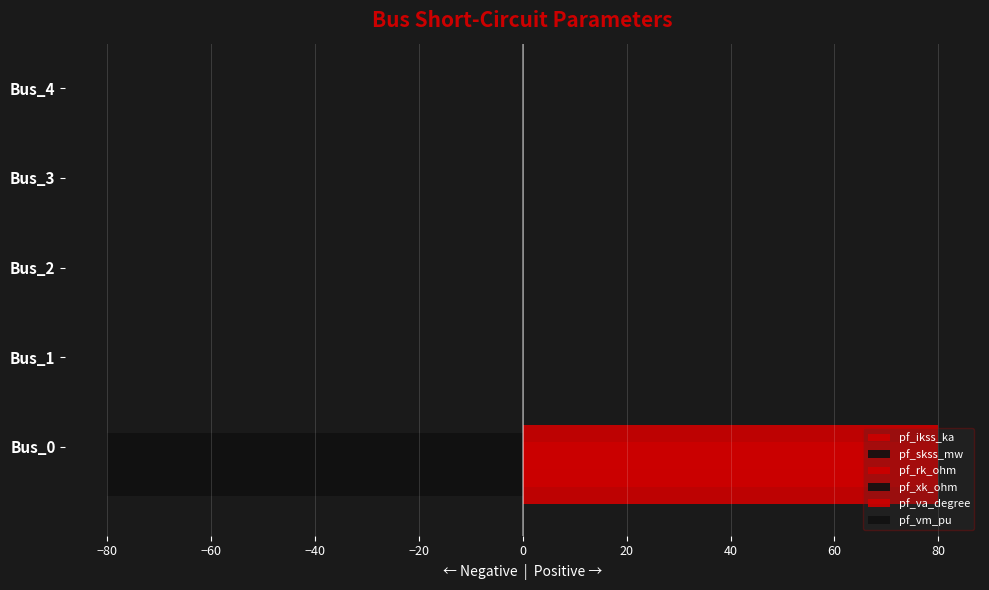

What is the maximum value shown in the chart?

80.0